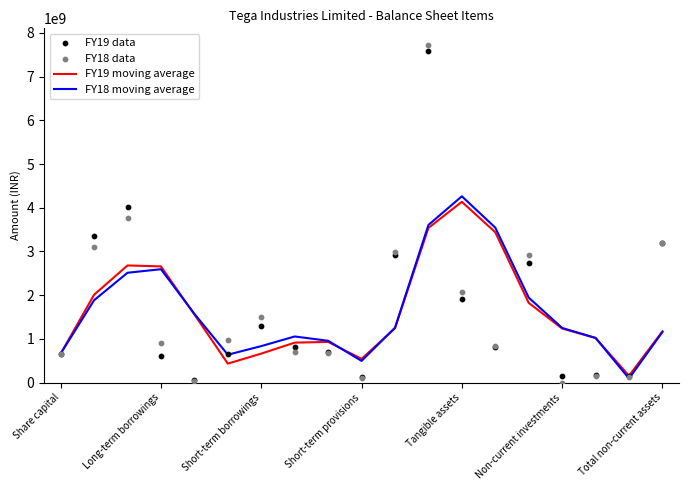

What are all the series names shown in the legend?

FY19 moving average, FY18 moving average, FY19 data, FY18 data